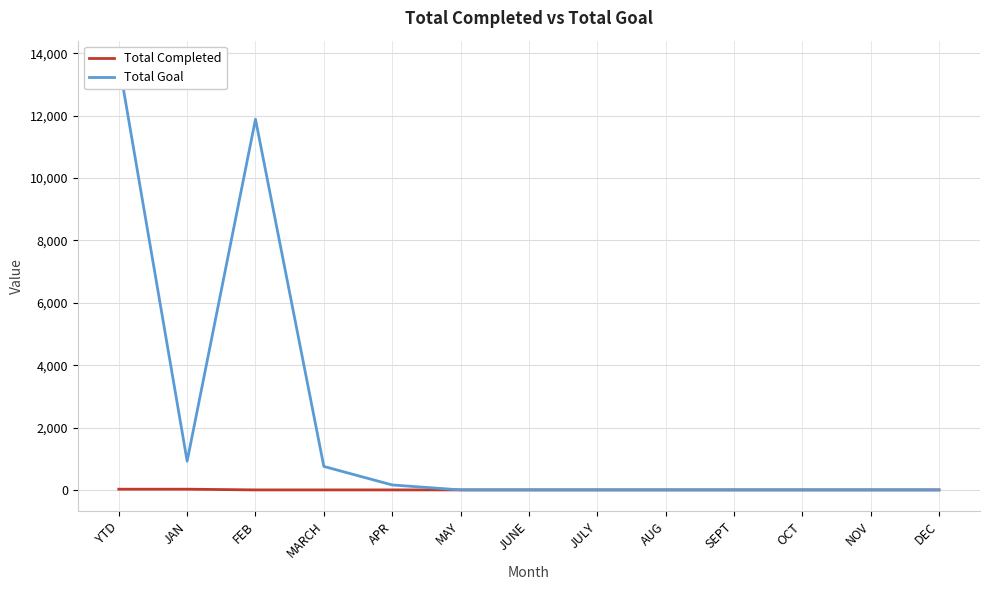

What is the greatest value displayed?

13721